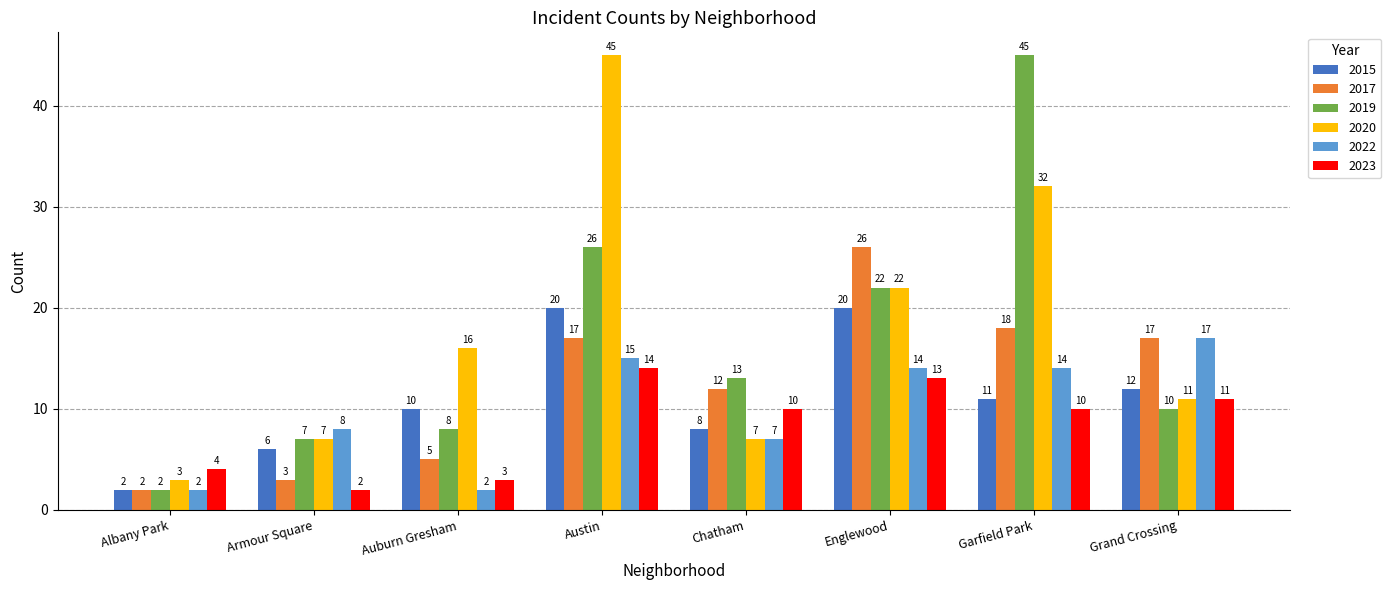

Reading left to right, transcribe all the data shown in this chart.

2015: 2	6	10	20	8	20	11	12
2017: 2	3	5	17	12	26	18	17
2019: 2	7	8	26	13	22	45	10
2020: 3	7	16	45	7	22	32	11
2022: 2	8	2	15	7	14	14	17
2023: 4	2	3	14	10	13	10	11